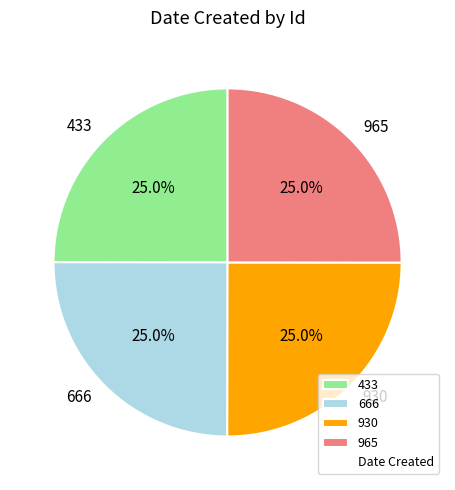

To the nearest percent, what is the combined percentage of 965 and 433?

50%